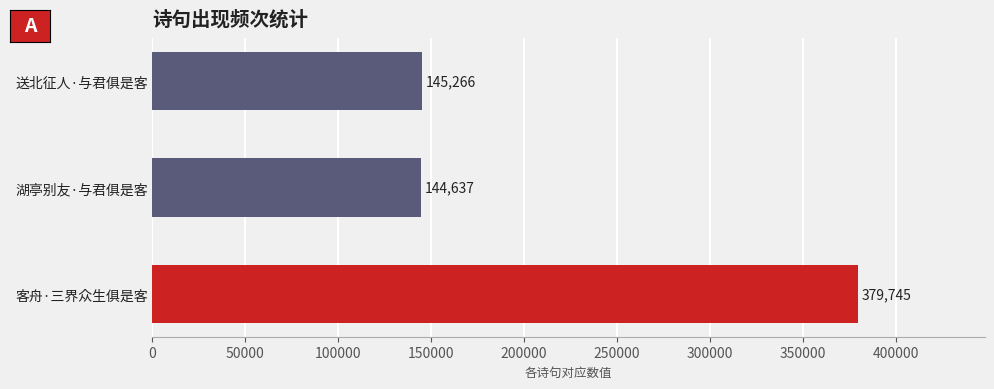

Rank the categories by value from highest to lowest.

客舟·三界众生俱是客, 送北征人·与君俱是客, 湖亭别友·与君俱是客